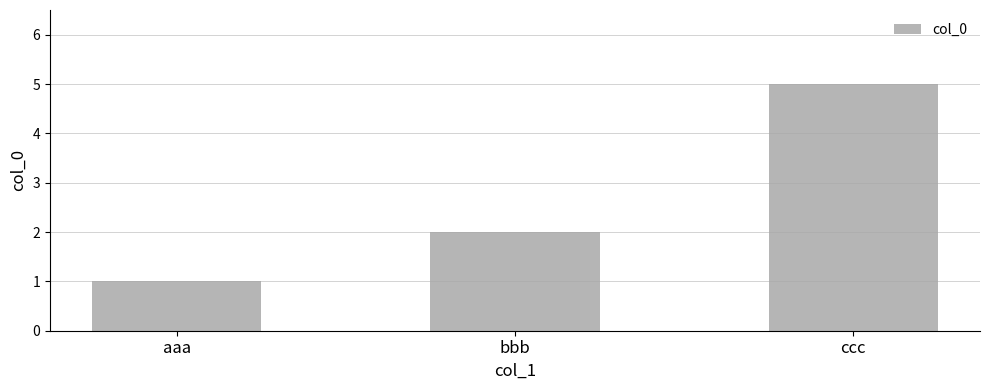

Count the number of data series in this chart.

1